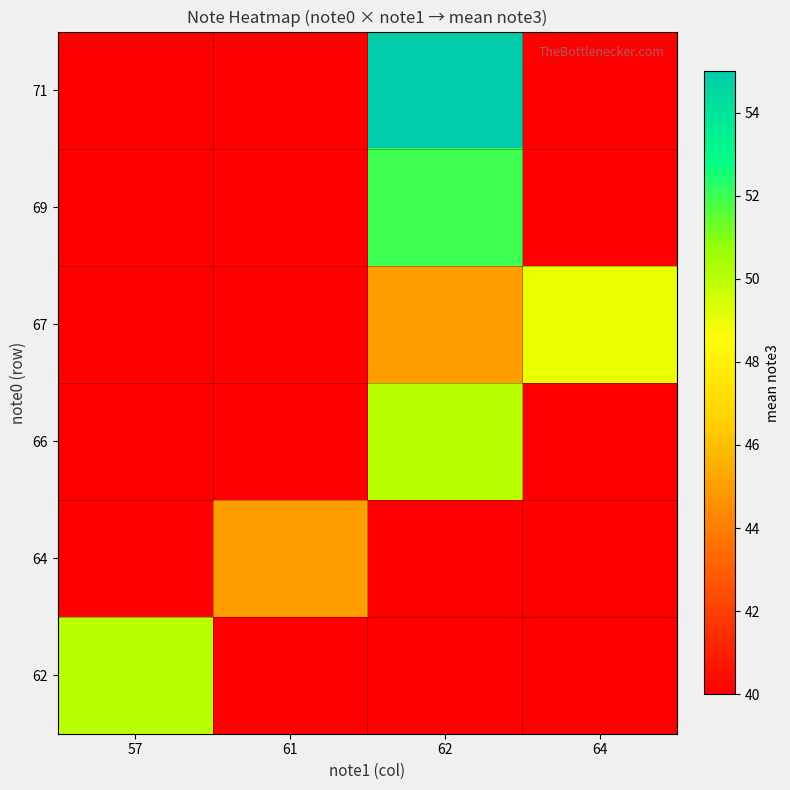

What is the greatest value displayed?

55